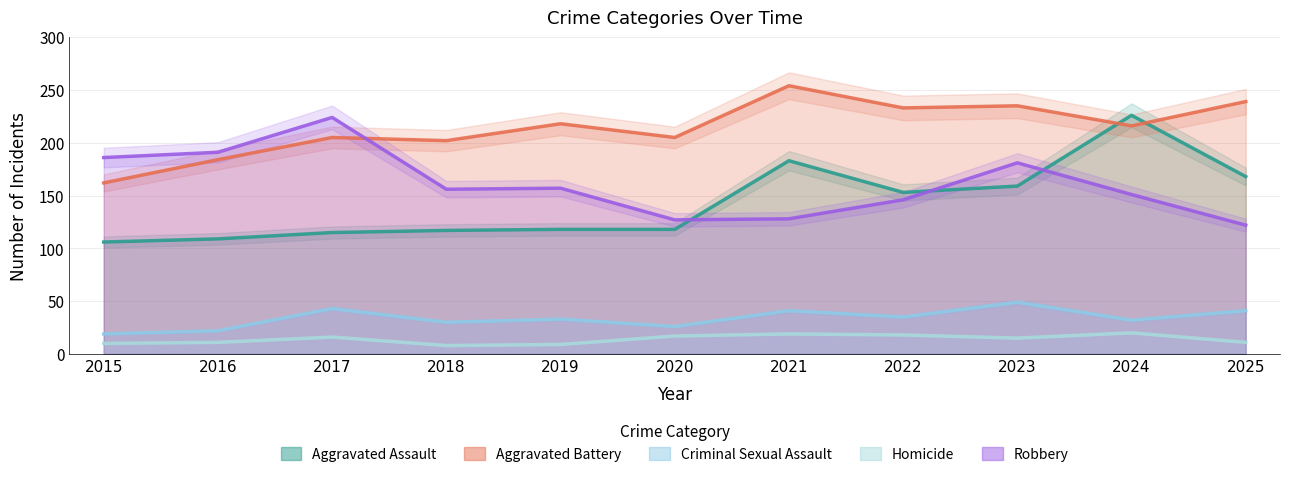

What is the difference between the maximum and minimum values in the Homicide series?

12